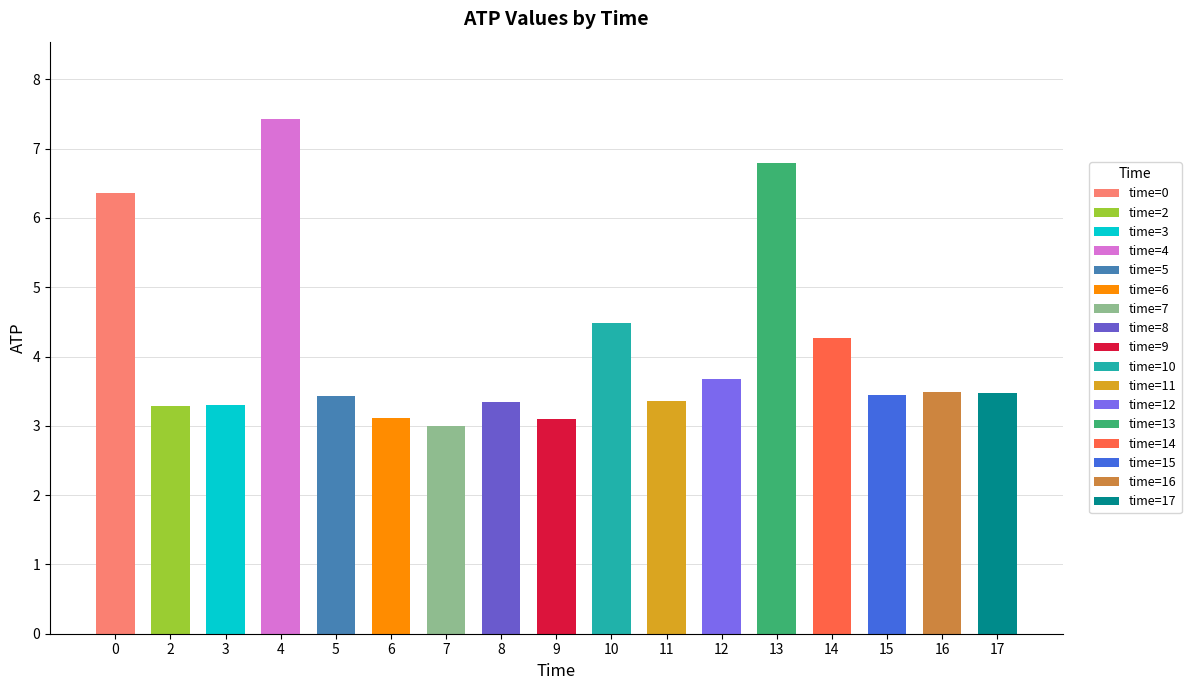

Does the chart contain stacked bars?

No